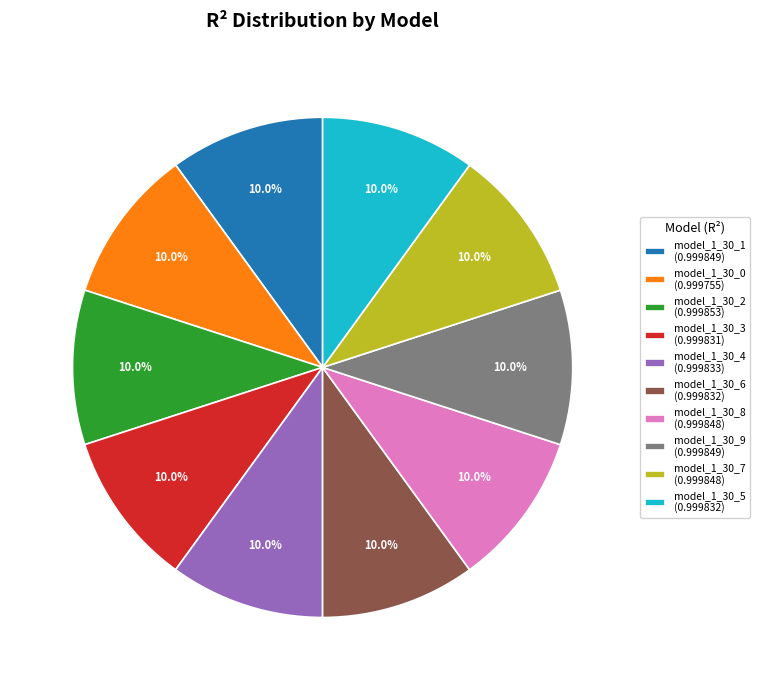

Count the number of slices in the pie.

10